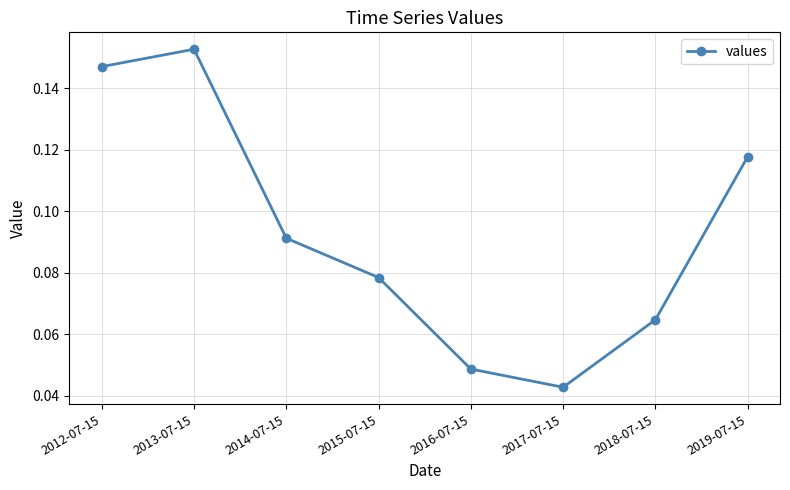

Where is the data nearest to the value 0?

2017-07-15